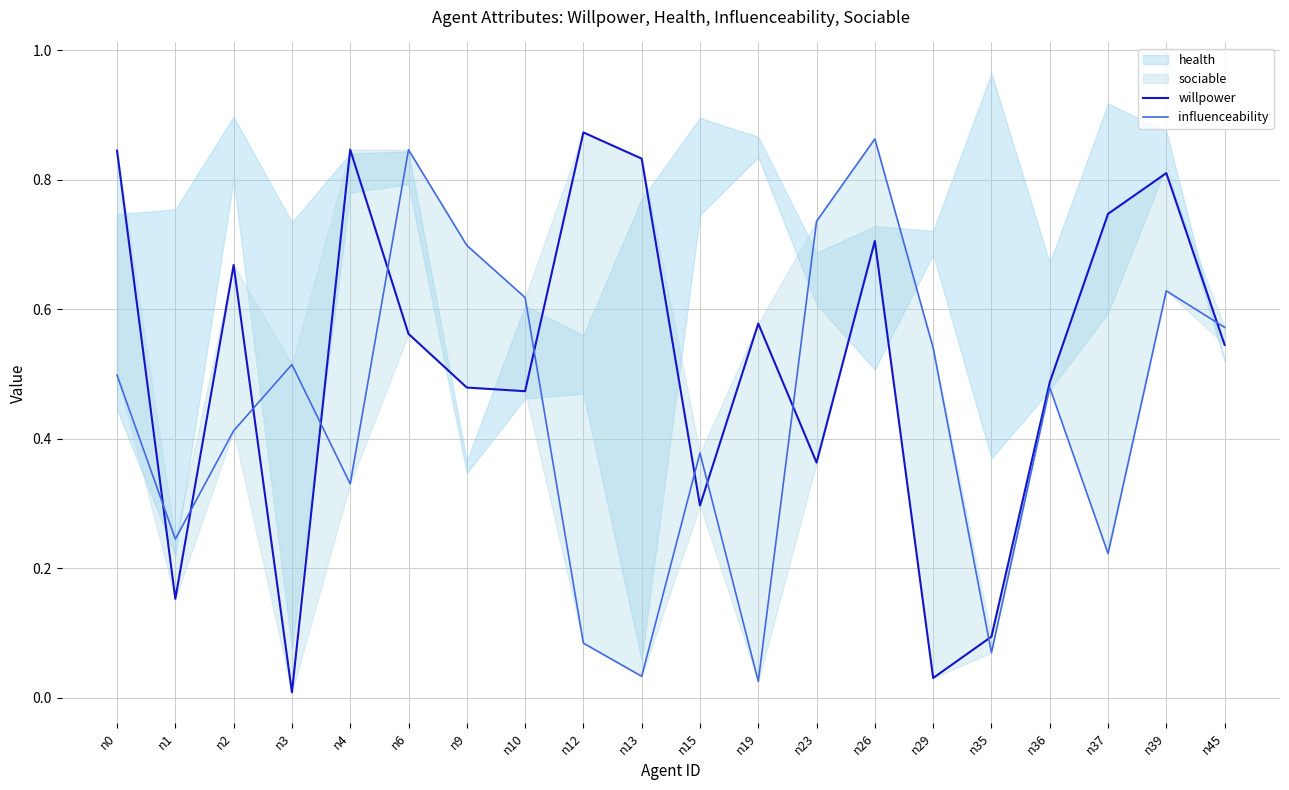

Which category has the lowest value in the willpower series?

n3